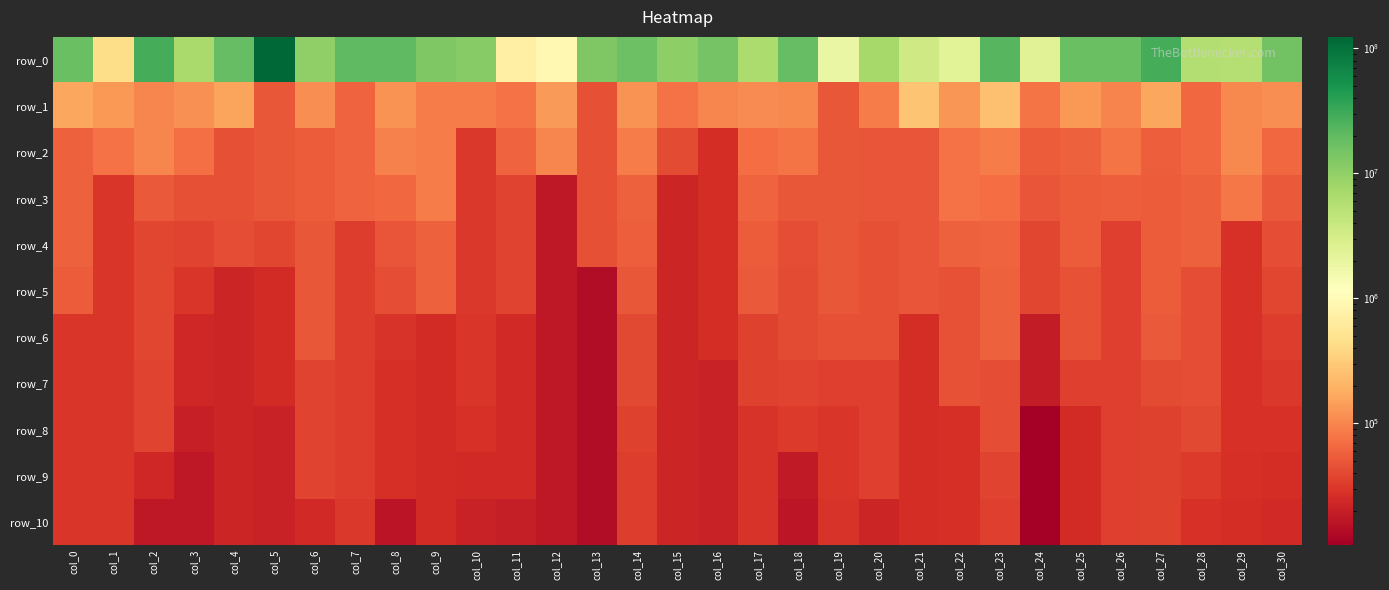

Which has a higher value, col_25 or col_12?

col_25